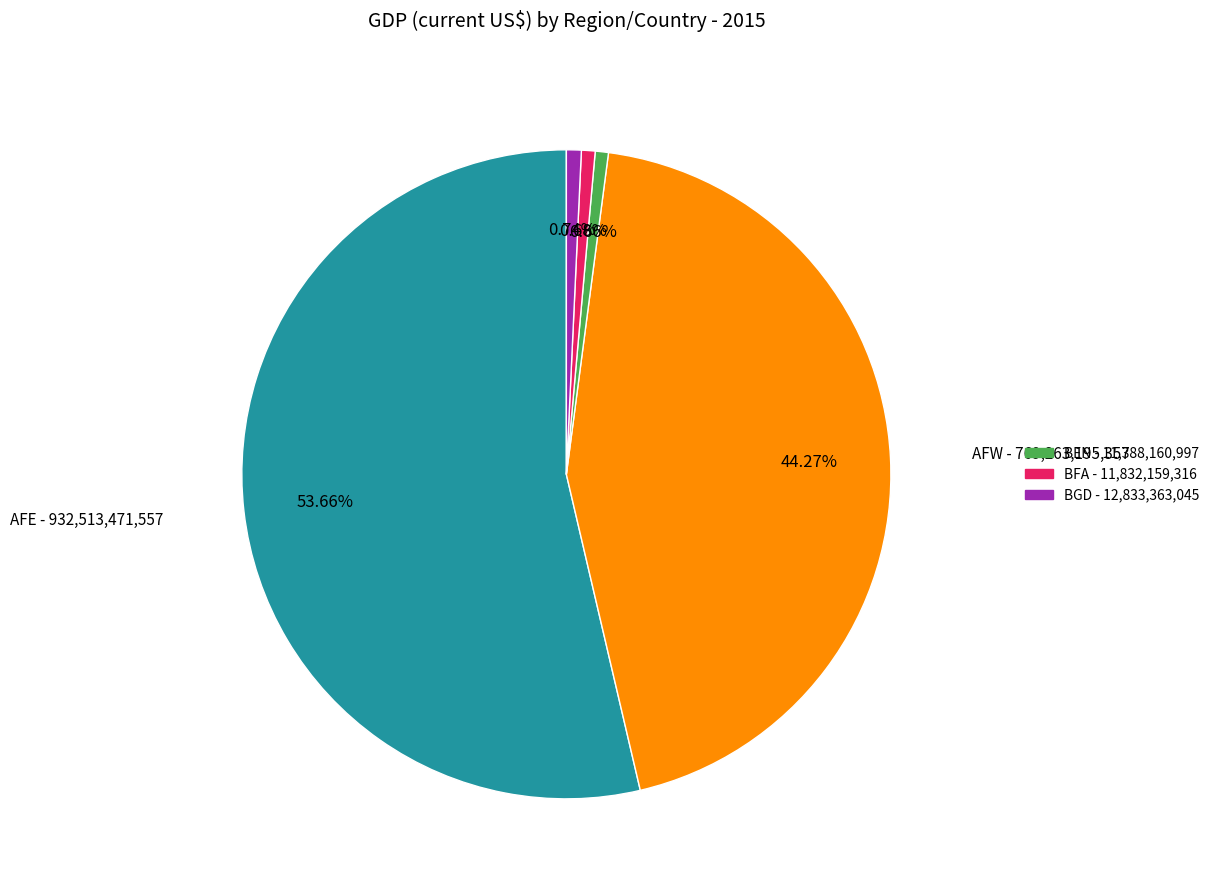

Is there any slice that represents more than half of the pie?

Yes